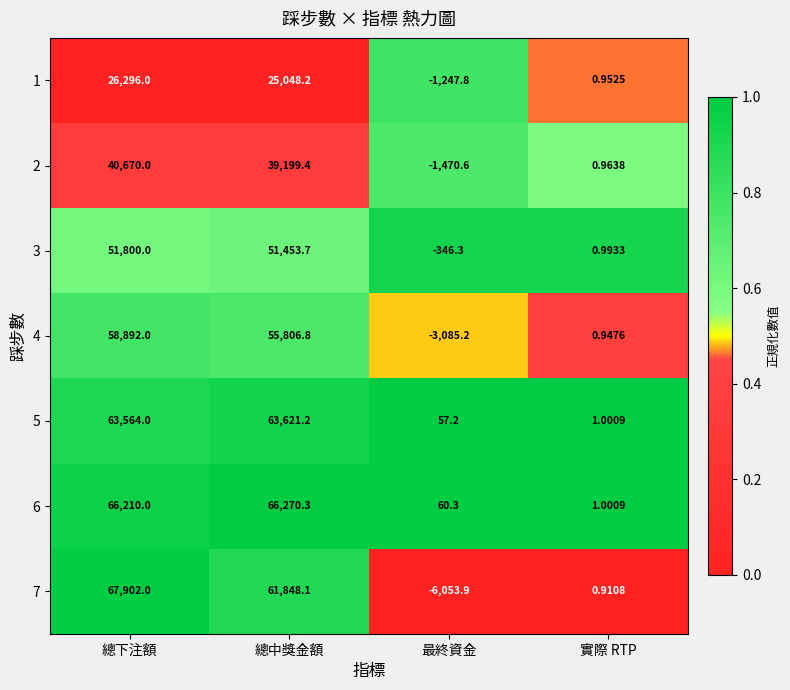

Where does the 4 series first go above 55806?

總下注額